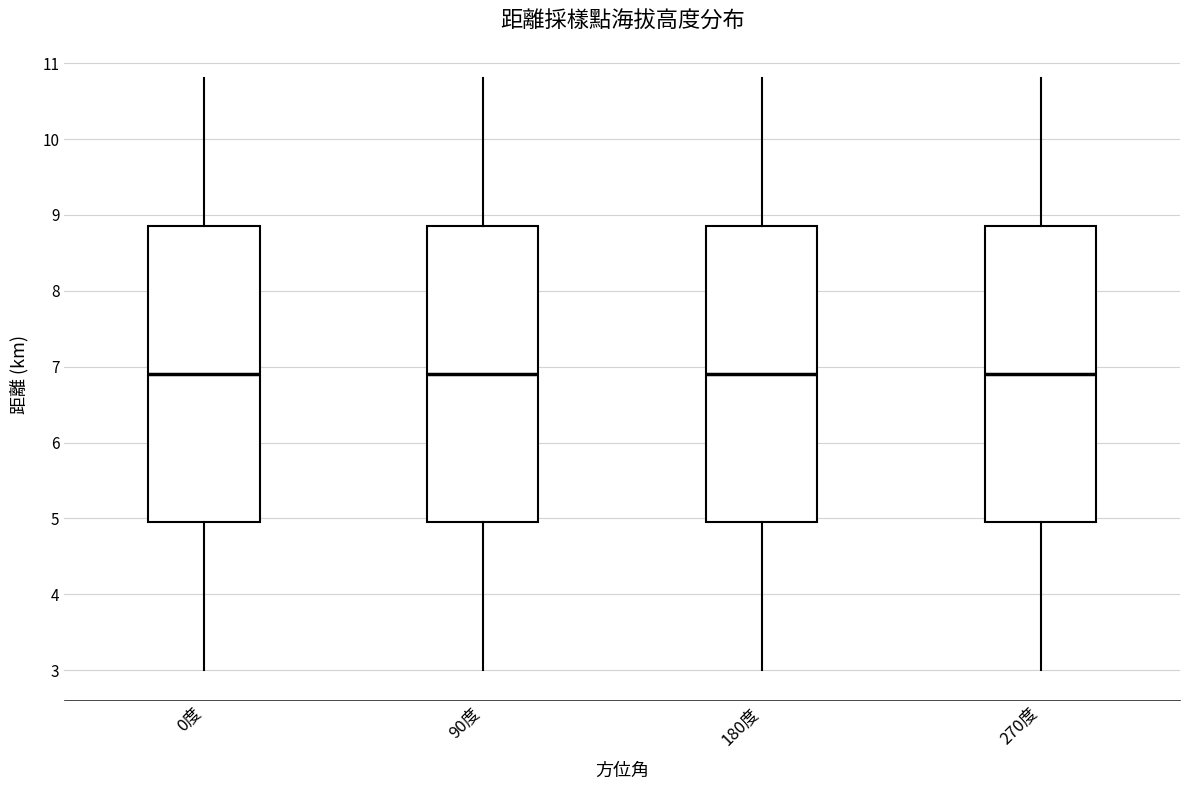

Where does the median line of the box for 90度 sit on the y-axis? The values are not printed on the chart, so give them approximately, as read against the axis.

6.9